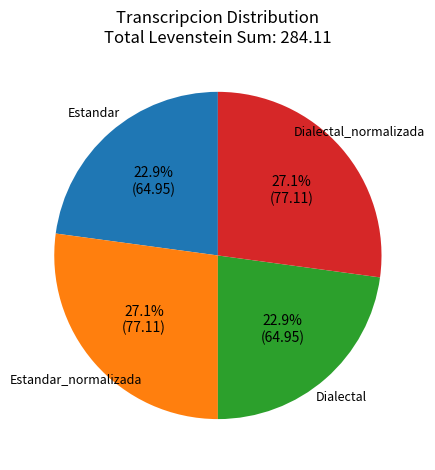

The Estandar slice represents 23% of the pie. True or false?

True